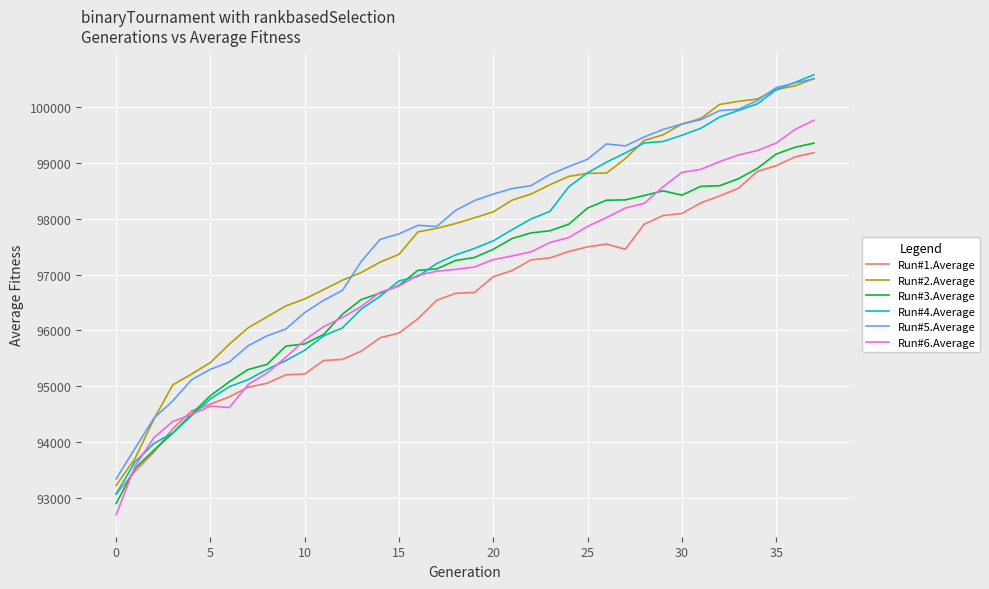

Which series has the largest range (max minus min)?

Run#4.Average